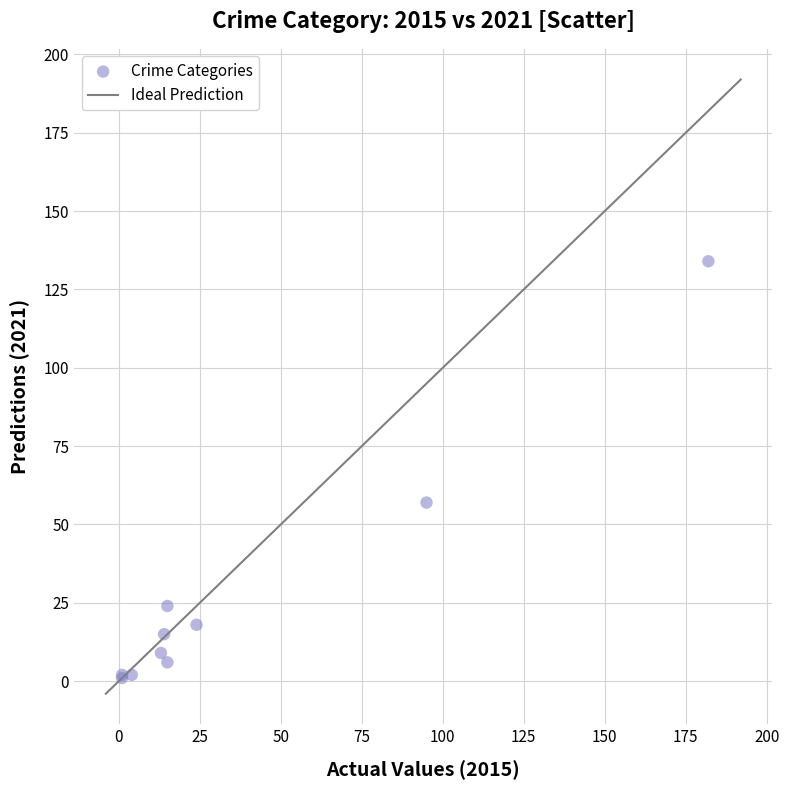

What Y value in the scatter plot is closest to 67?

57